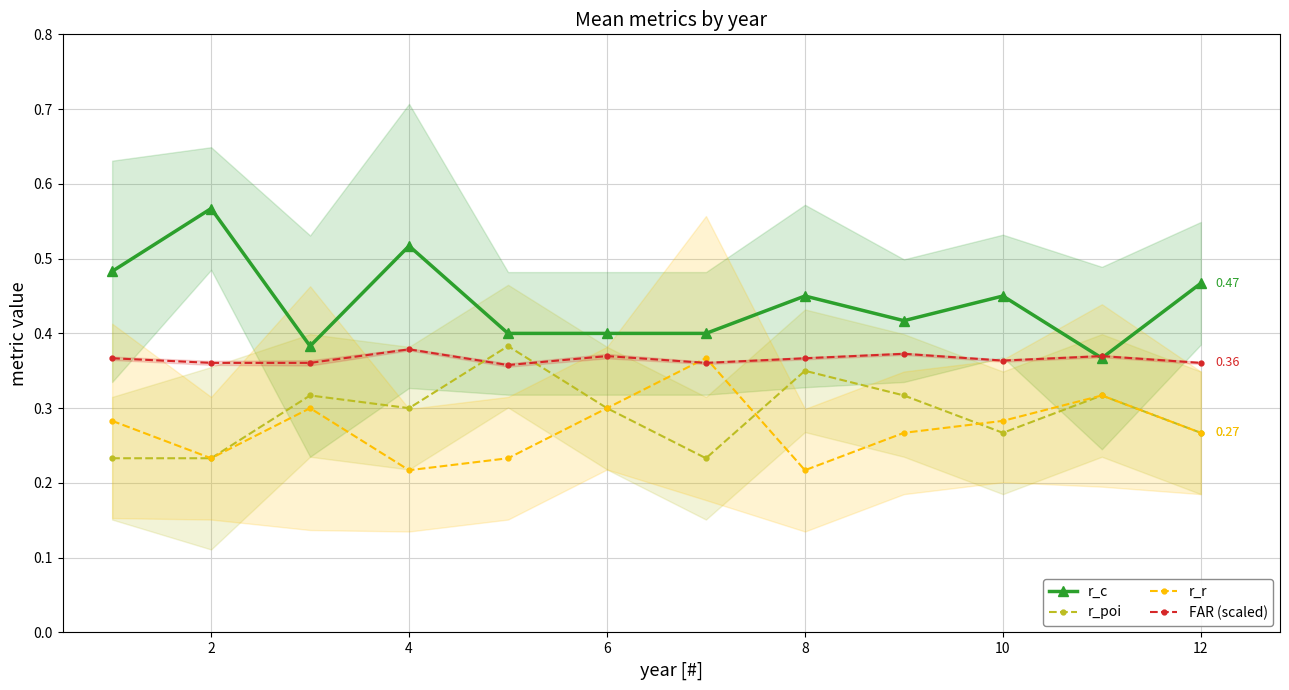

What is the sum of all FAR (scaled) values?

4.4